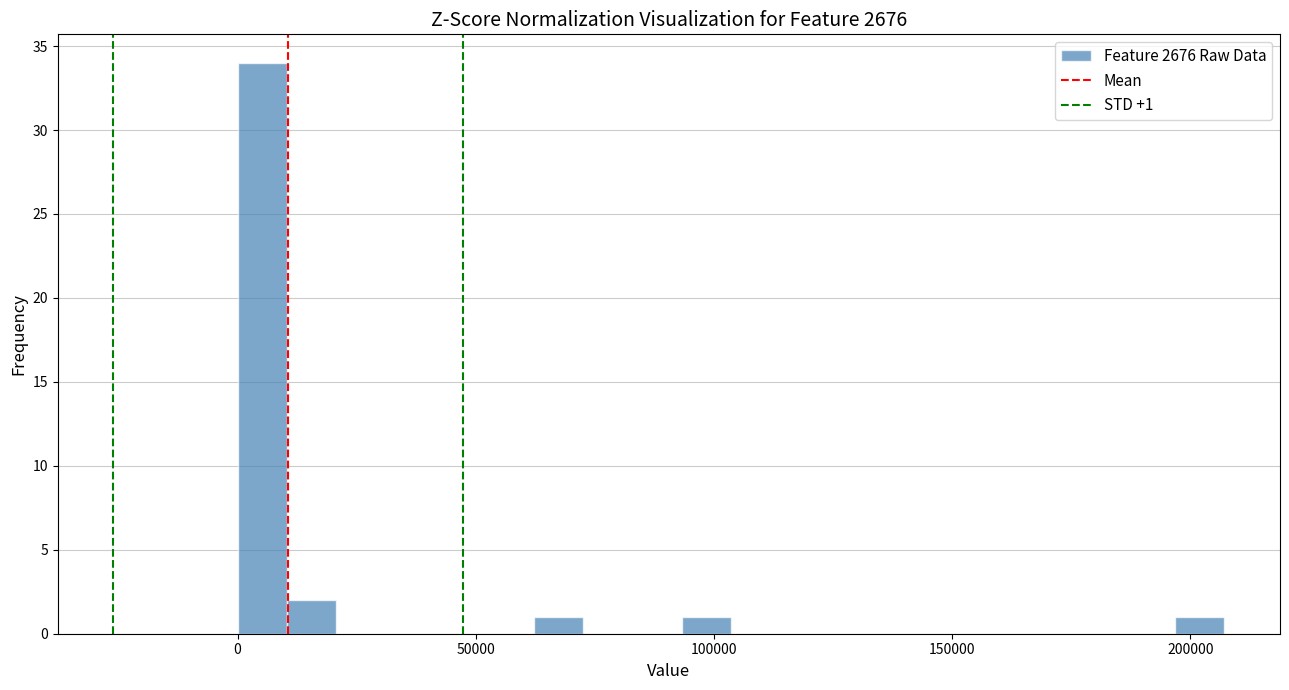

Around what value on the x-axis is the tallest bar? Give the approximate position of its centre, as read against the axis.

5000